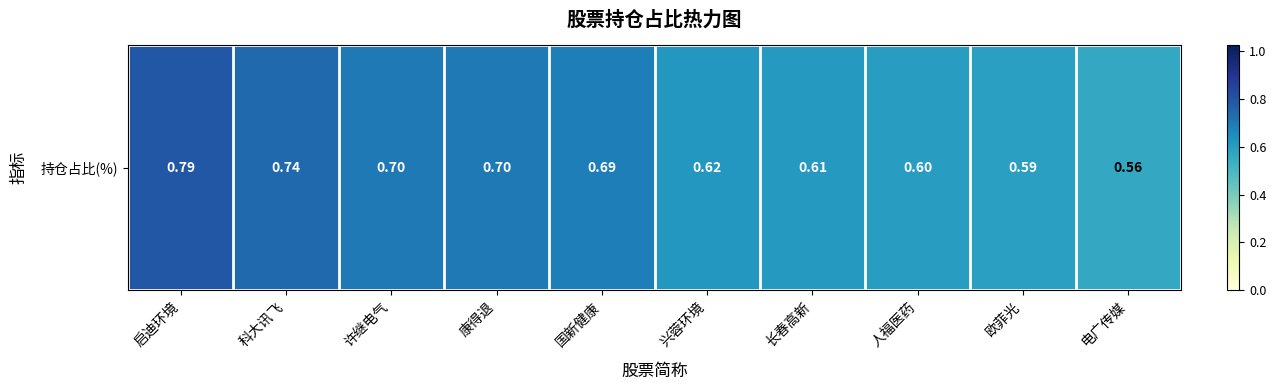

Reading left to right, transcribe all the data shown in this chart.

0.8	0.7	0.7	0.7	0.7	0.6	0.6	0.6	0.6	0.6